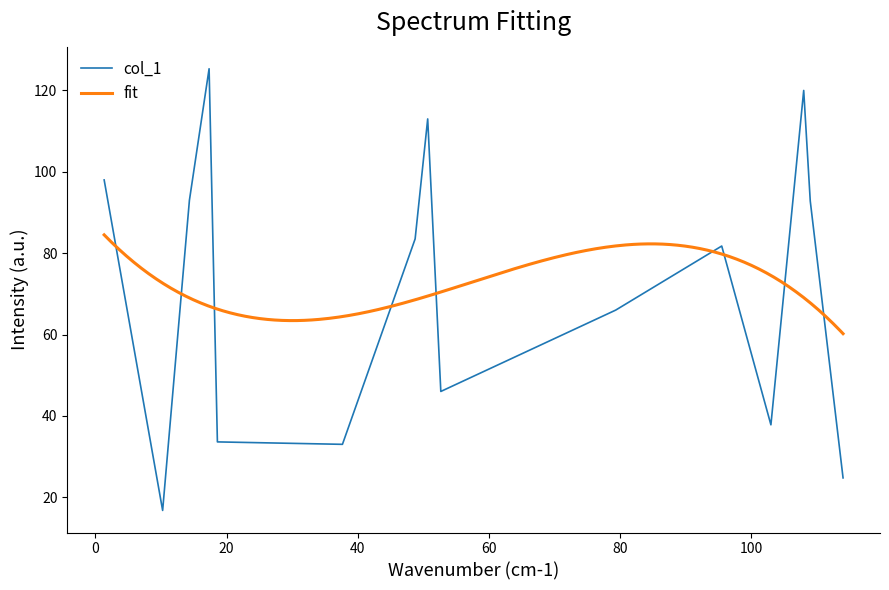

What is the difference between the second highest and minimum values?

103.2